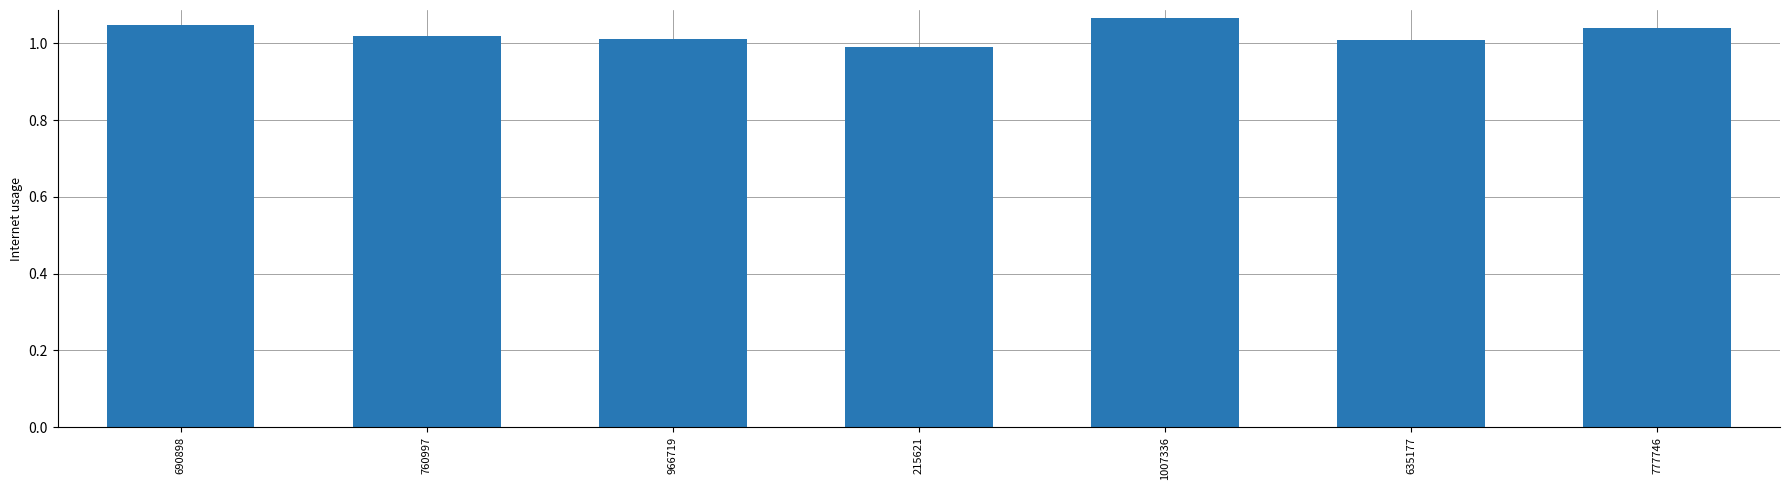

Are the bars grouped side by side (vs. stacked)?

No